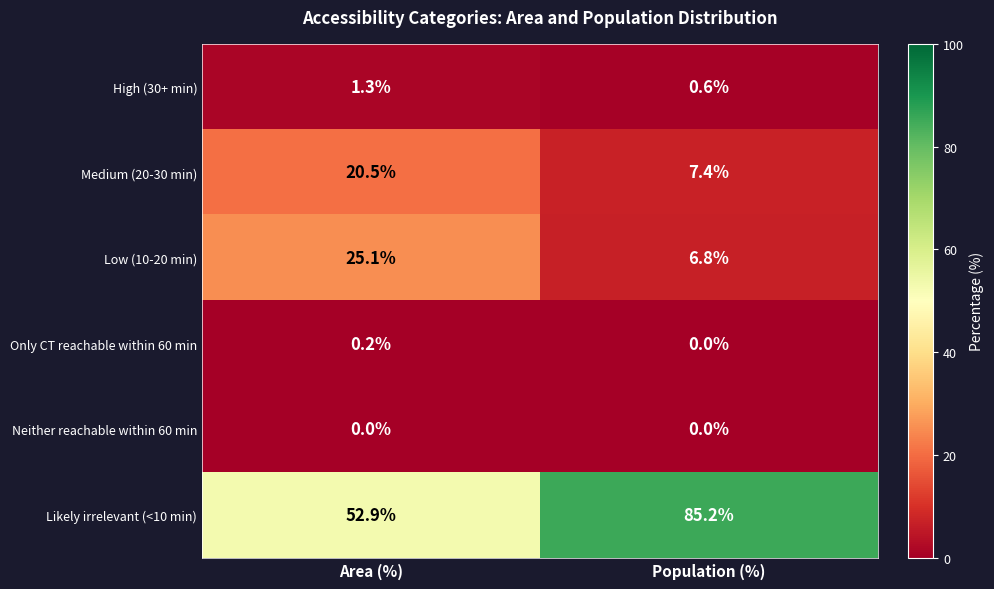

Which category has the lowest value in the Medium (20-30 min) series?

Population (%)